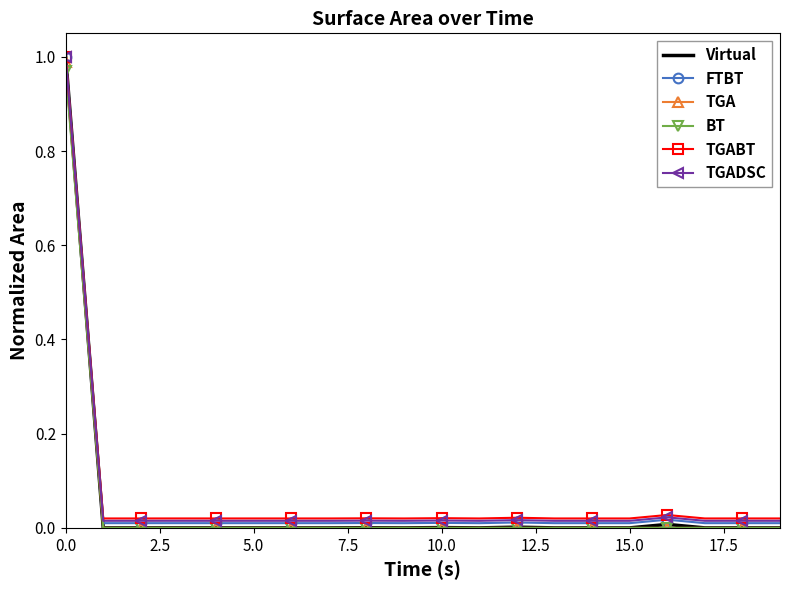

Which series has the widest spread of values?

Virtual